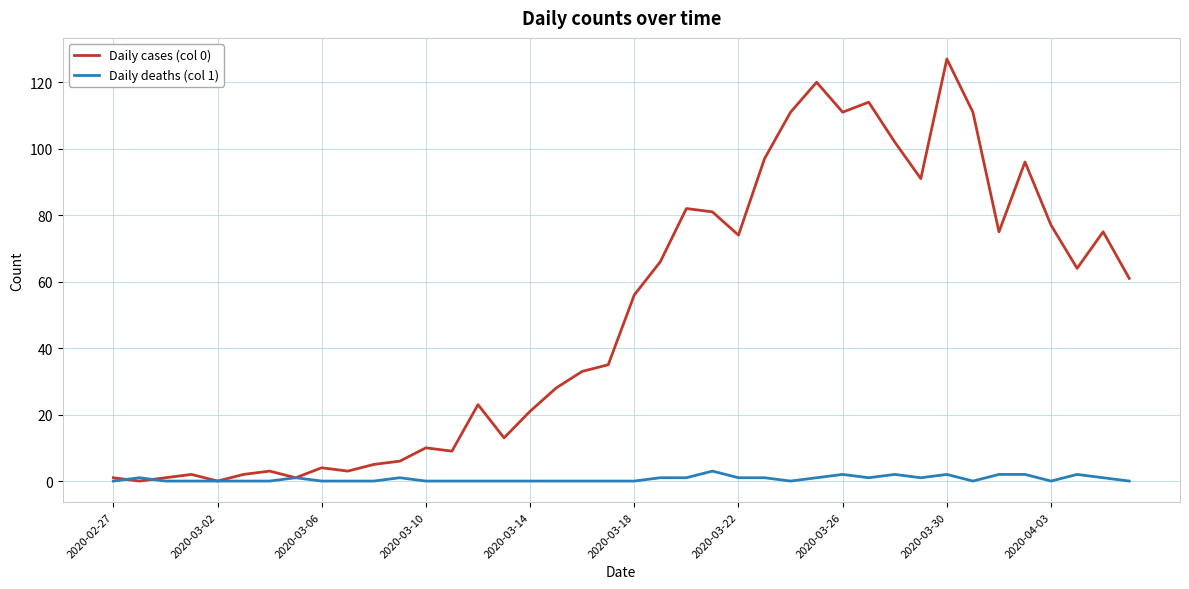

What is the difference between the second highest and second lowest values in the Daily cases (col 0) series?

120